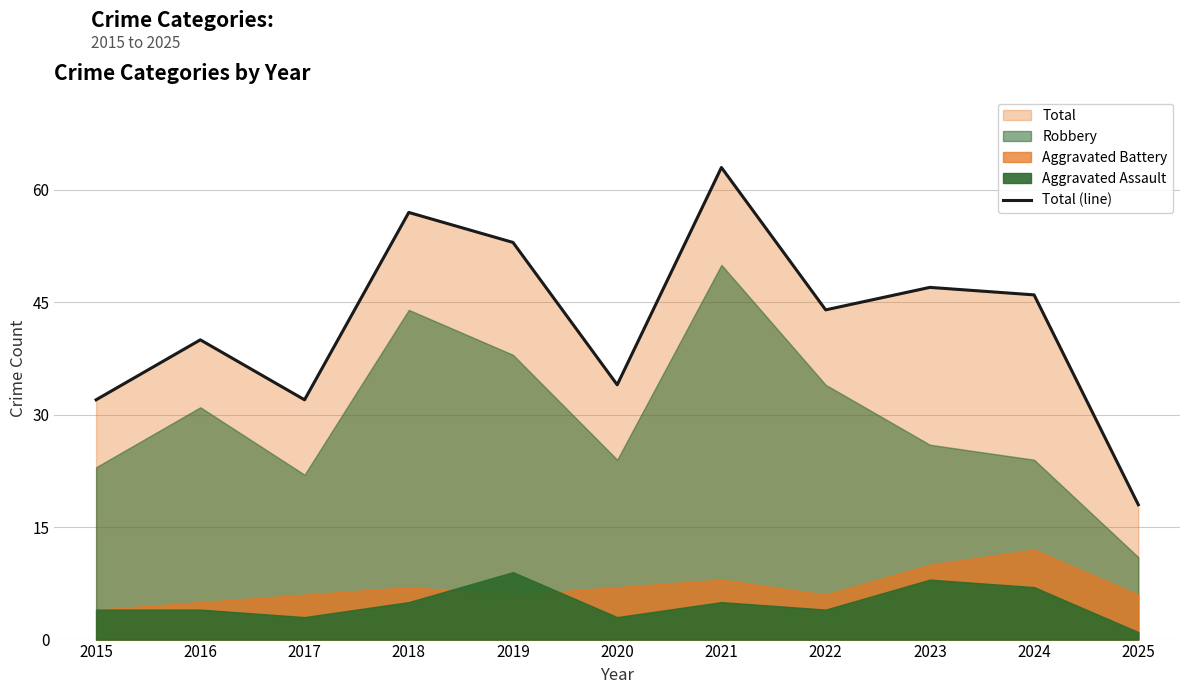

Where is the data nearest to the value 40?

2016